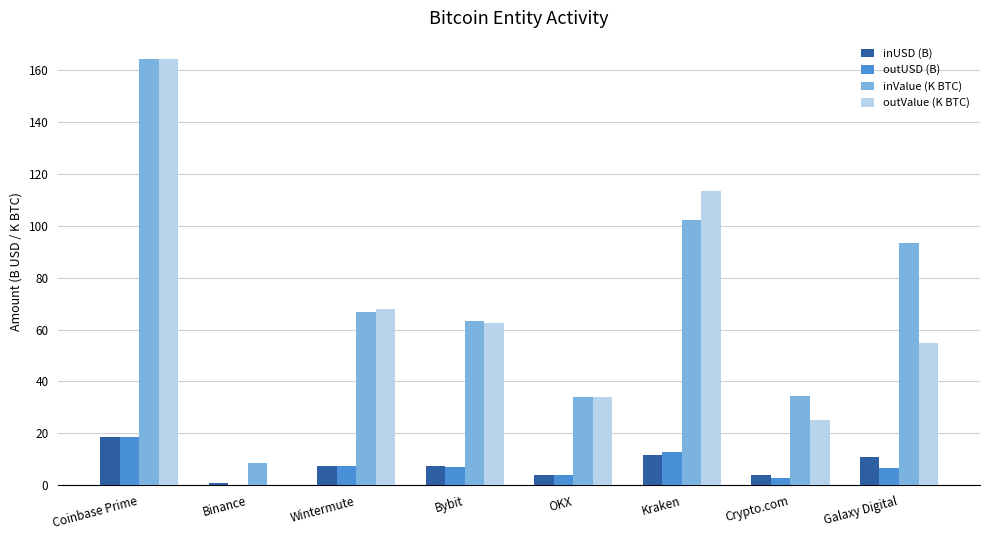

The outUSD (B) series shows 12.7 at Kraken. True or false?

True